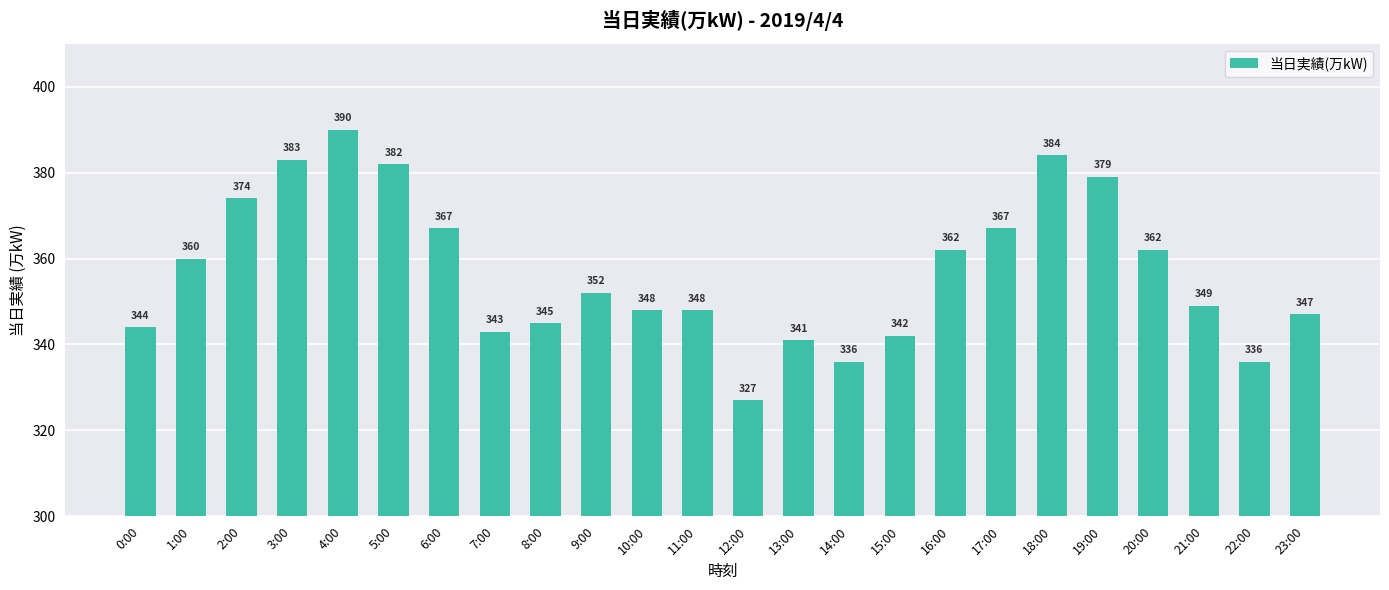

What position from the right is 11:00?

13